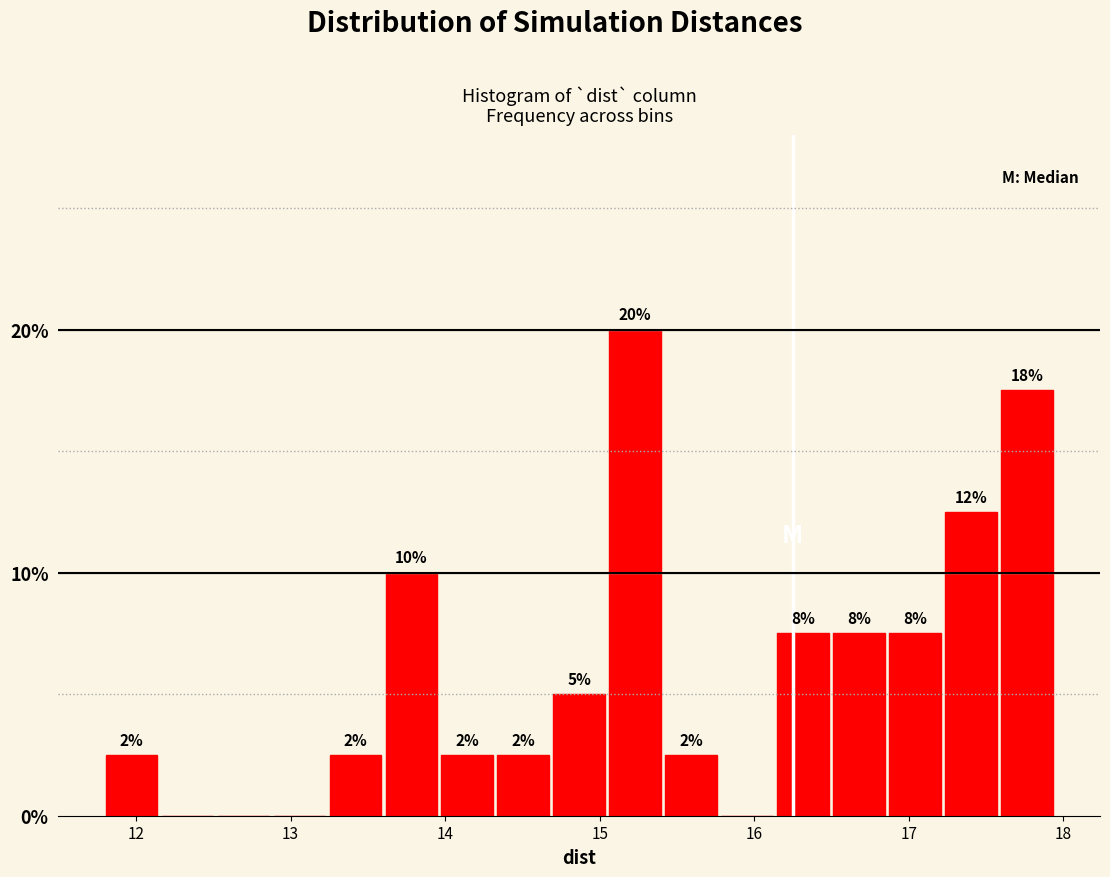

Around what value on the x-axis is the tallest bar? Give the approximate position of its centre, as read against the axis.

15.2